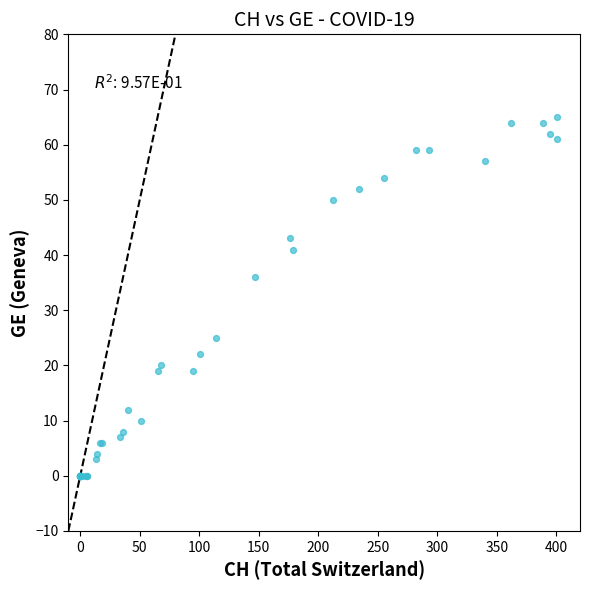

What Y value in the scatter plot is closest to 32?

36